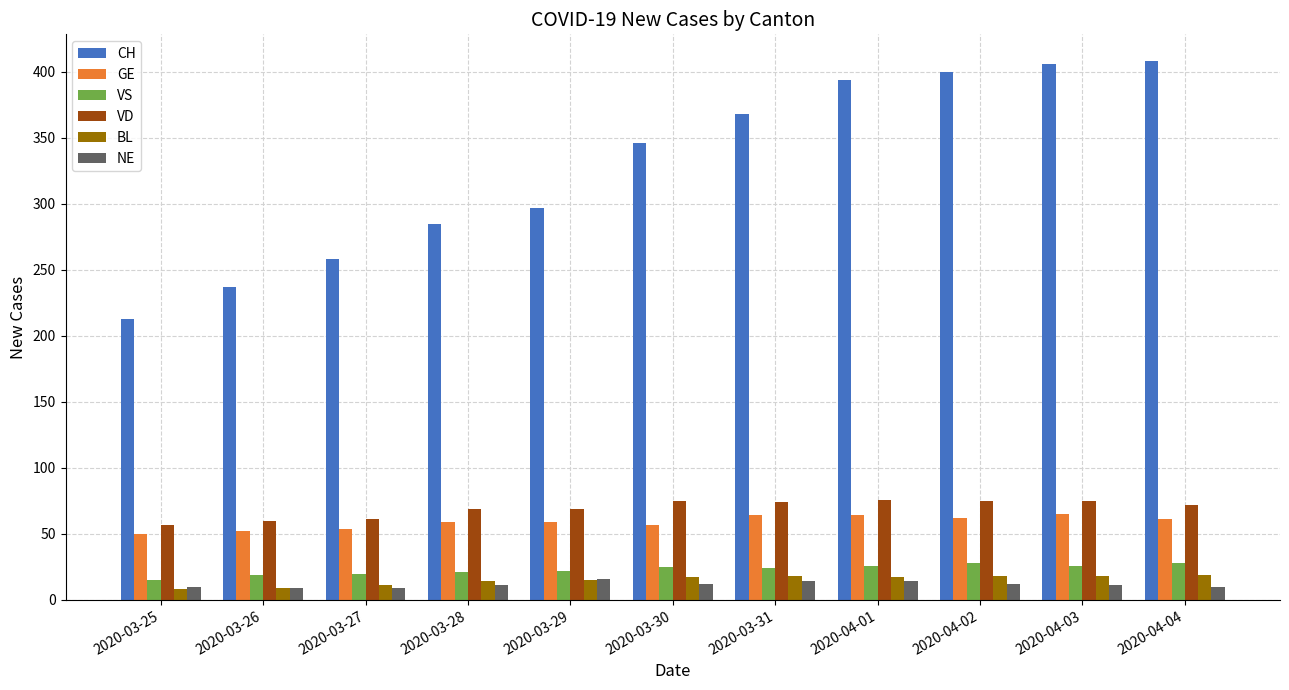

What is the maximum value shown in the chart?

408